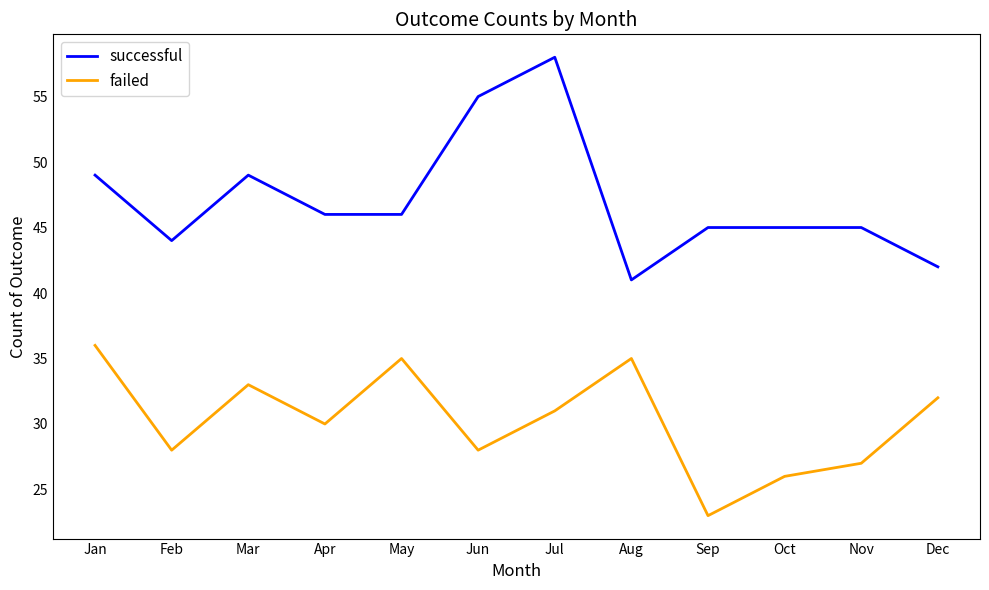

Rank the series at Oct from lowest to highest value.

failed, successful